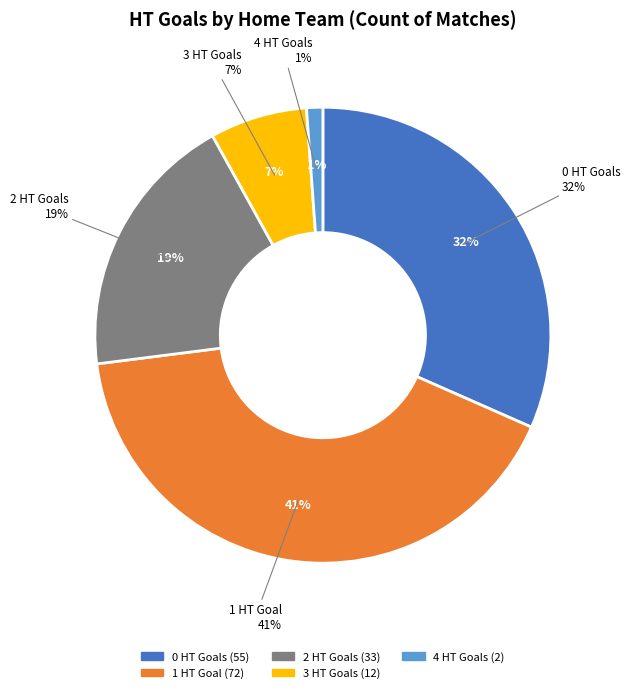

Which slice is the smallest?

4